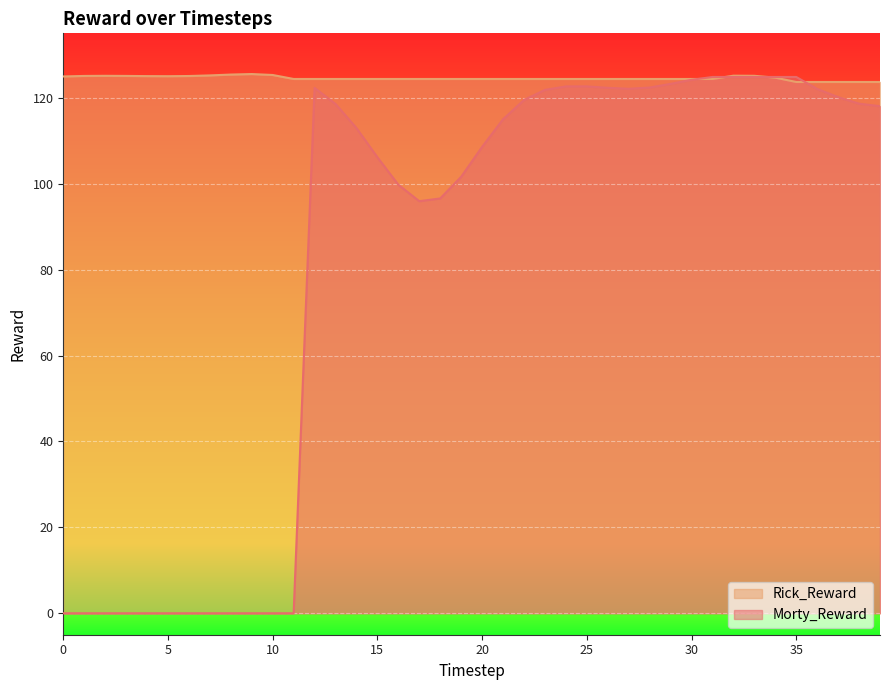

How many categories are shown in the chart?

40